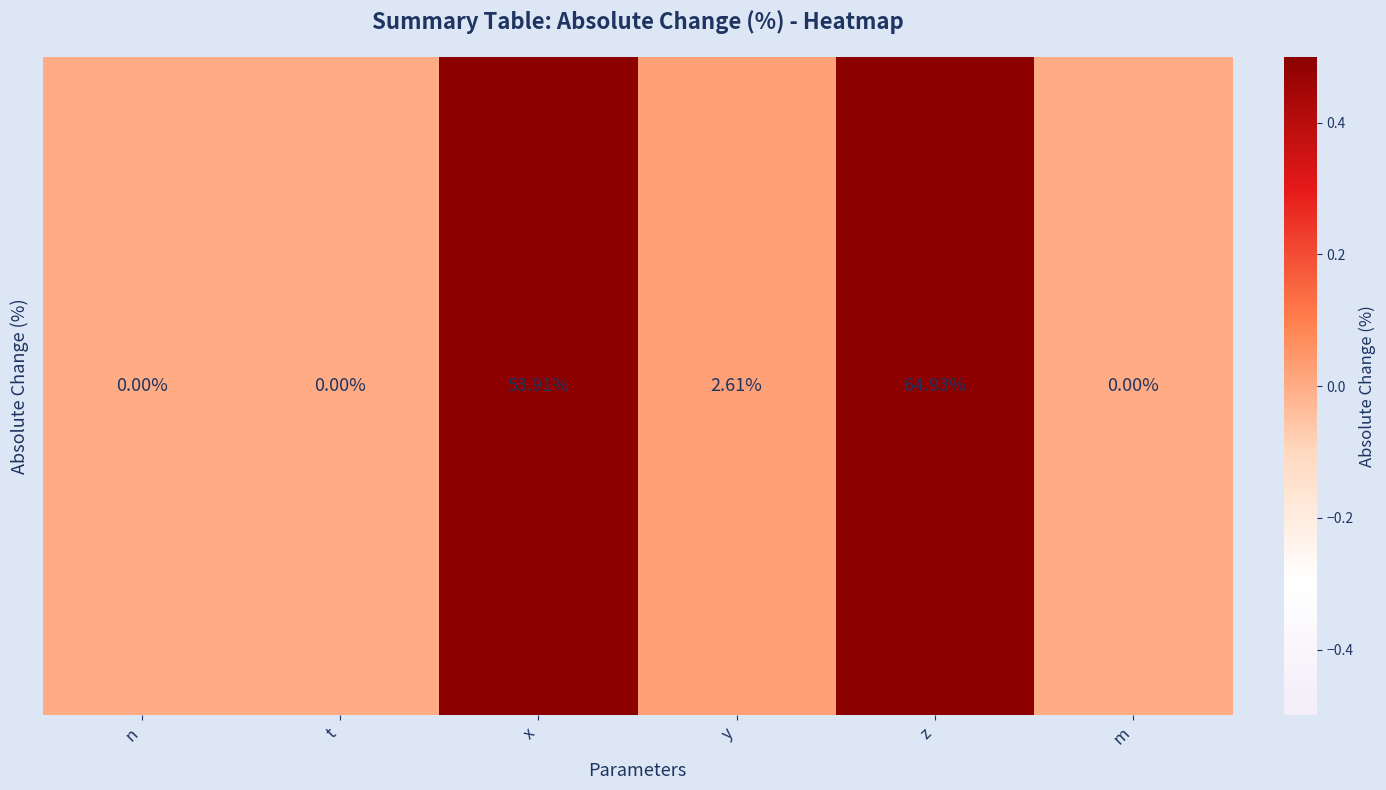

List the labels in order of value, smallest first.

n, t, m, y, x, z